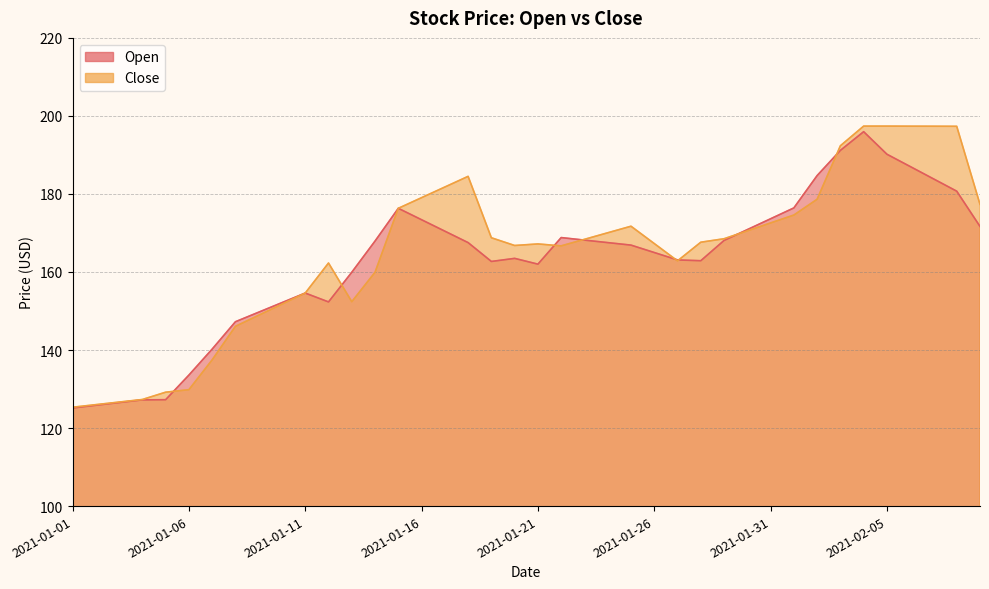

What is the value of the Open point at the 5th from the left?

127.3